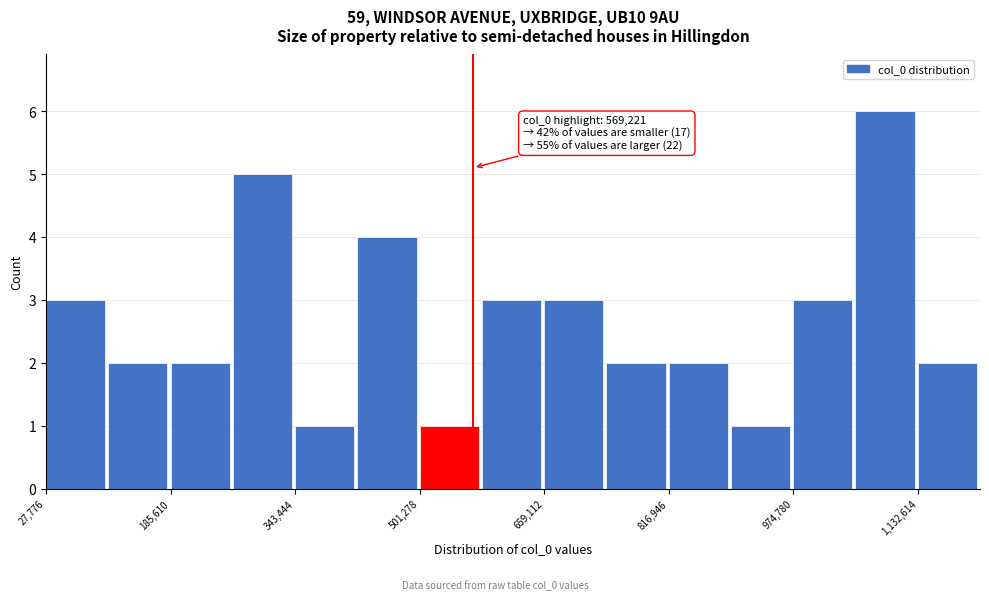

Read against the x-axis, roughly where is the centre of the tallest bar?

1100000